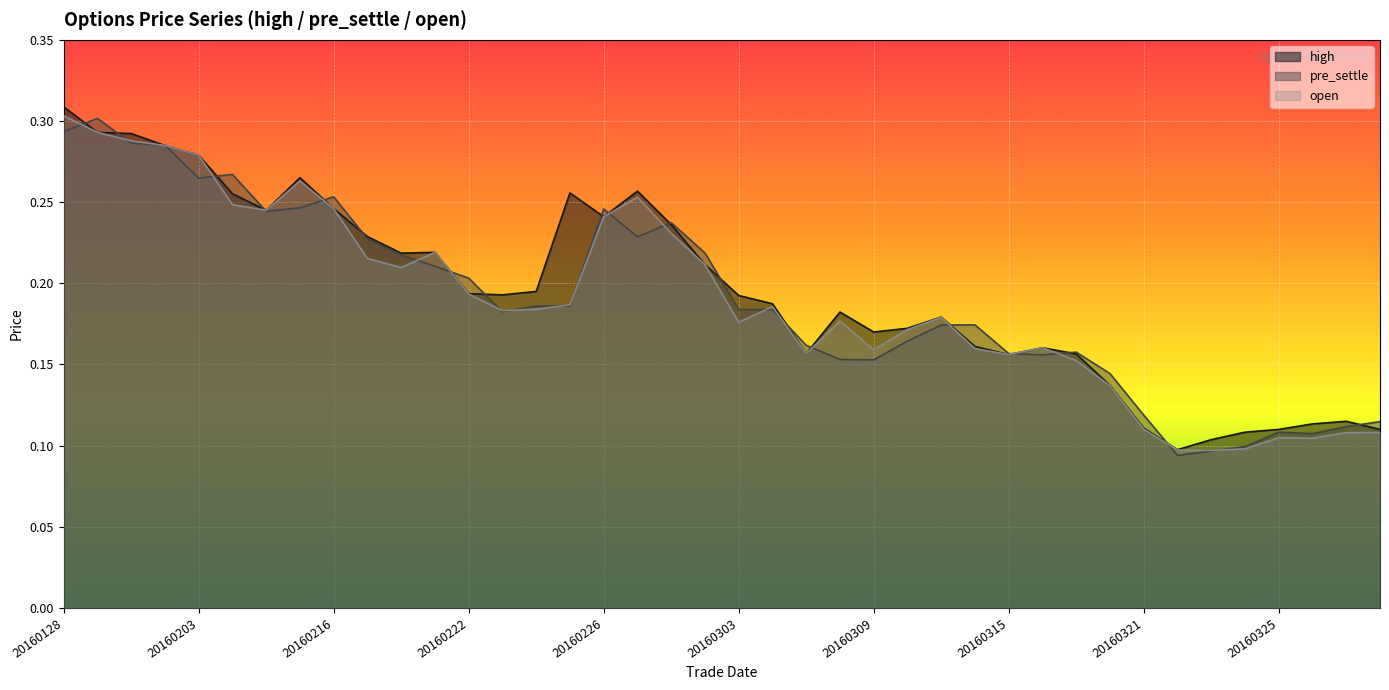

How many lines are shown in the chart?

3